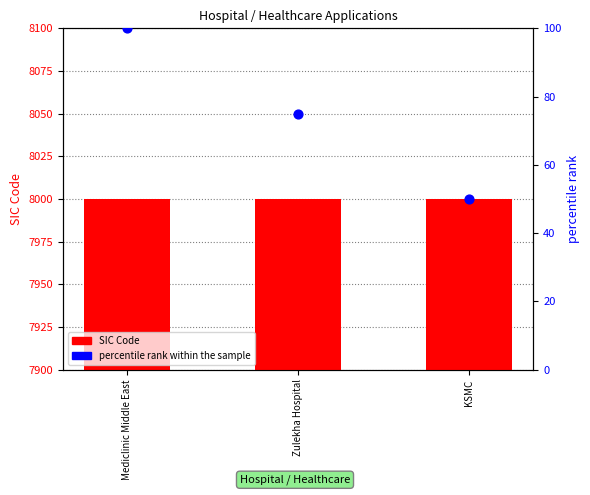

Is the value of SIC Code at Zulekha Hospital greater than the value of percentile rank within the sample at Zulekha Hospital?

Yes